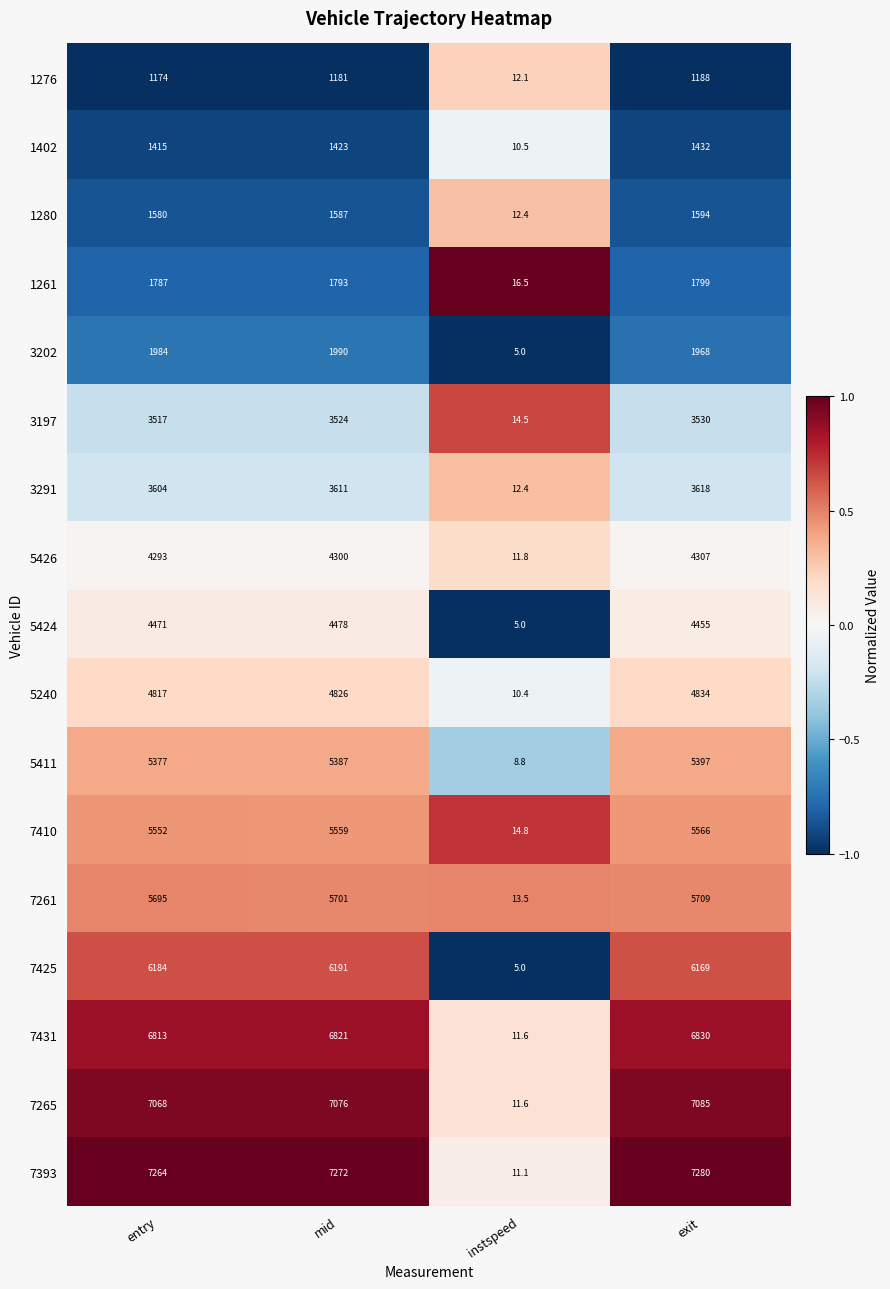

Is it true that 5424 equals 2779.7 at mid?

False